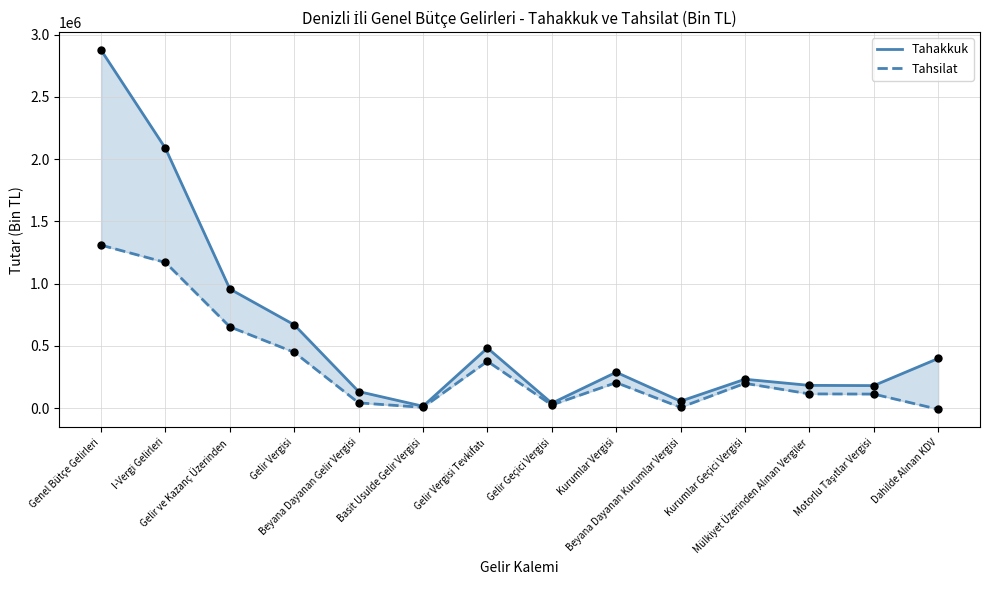

At which category is the sum across all series the highest?

Genel Bütçe Gelirleri